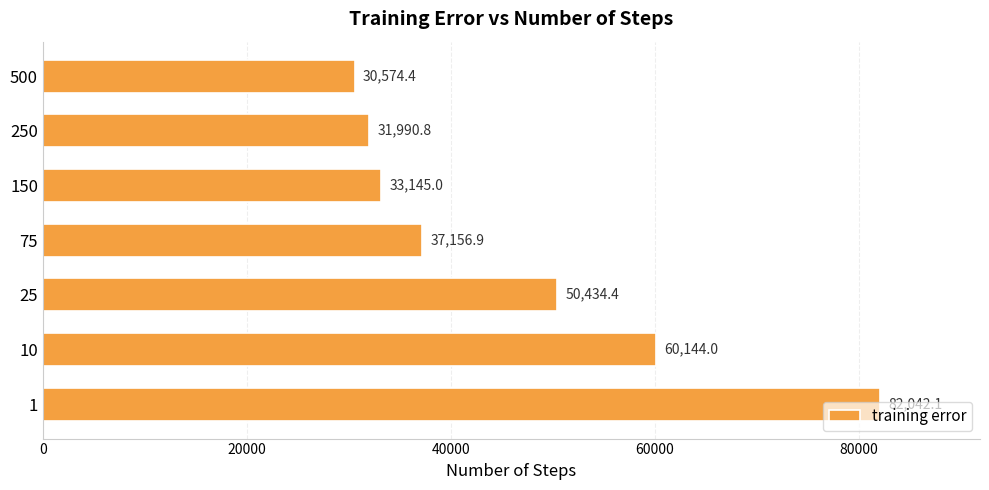

Rank the categories by value from highest to lowest.

1, 10, 25, 75, 150, 250, 500